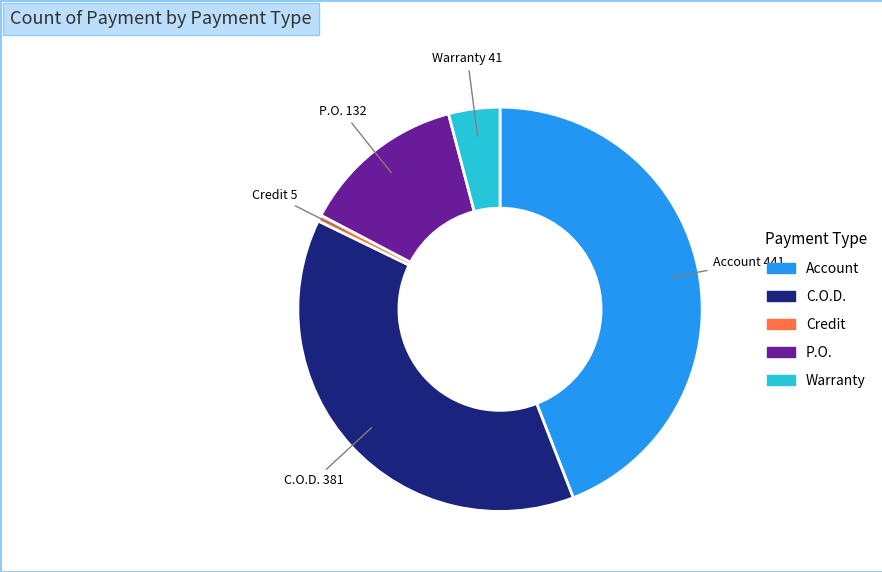

Which category has the biggest portion of the pie?

Account